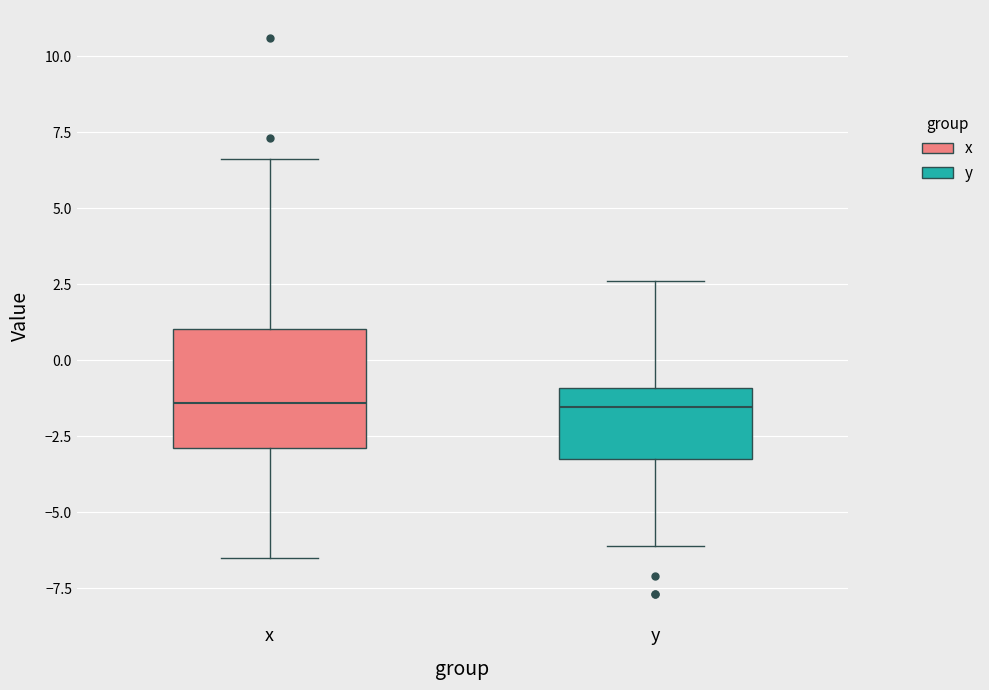

Reading left to right, transcribe this box plot: for each box, give where its median line is, the range the box spans, and where its two whiskers end, as read against the y-axis. The values are not printed on the chart, so give them approximately, as read against the axis.

x: median -1.5, box -3.0 to 1.0, whiskers -6.5 to 6.5
y: median -1.5, box -3.0 to -1.0, whiskers -6.0 to 2.5